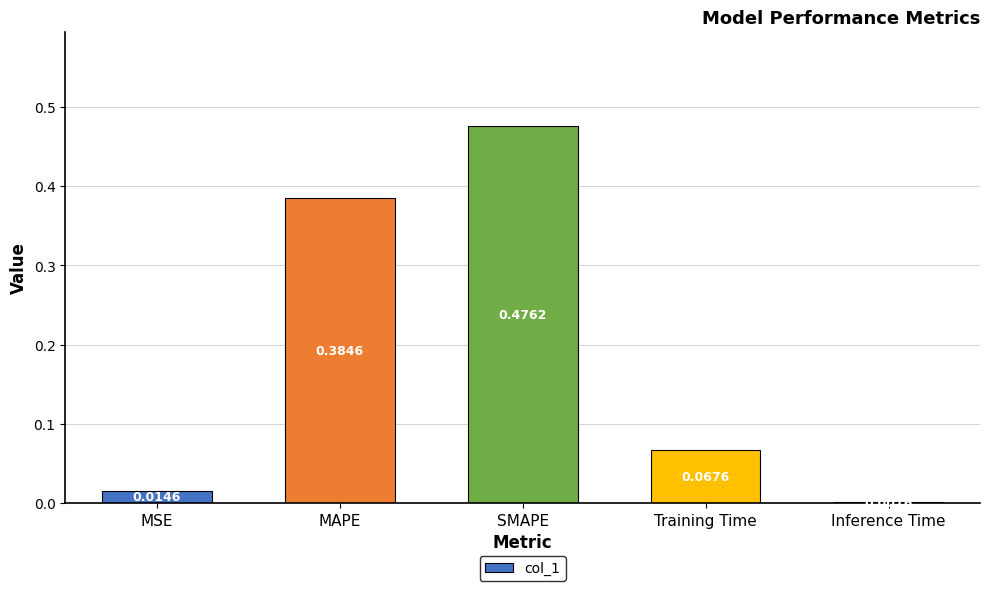

Does the chart contain stacked bars?

No